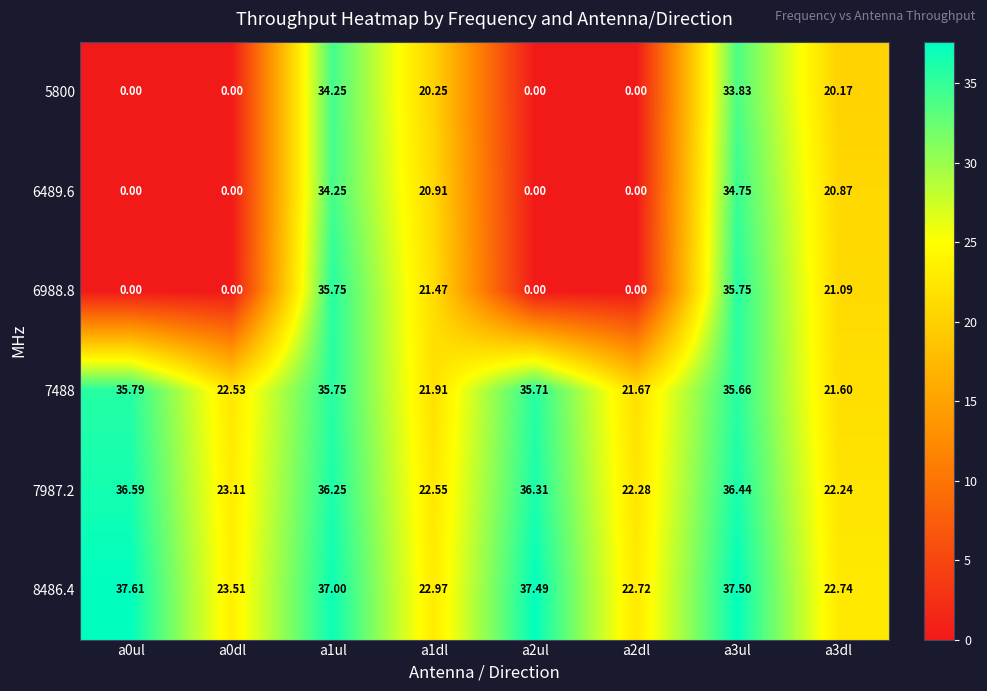

Which series has the widest spread of values?

6988.8